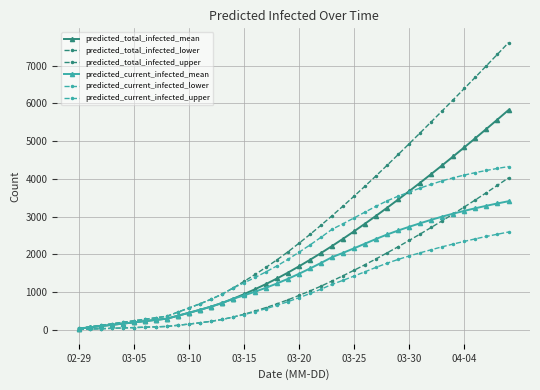

How many data points does each series have?

40